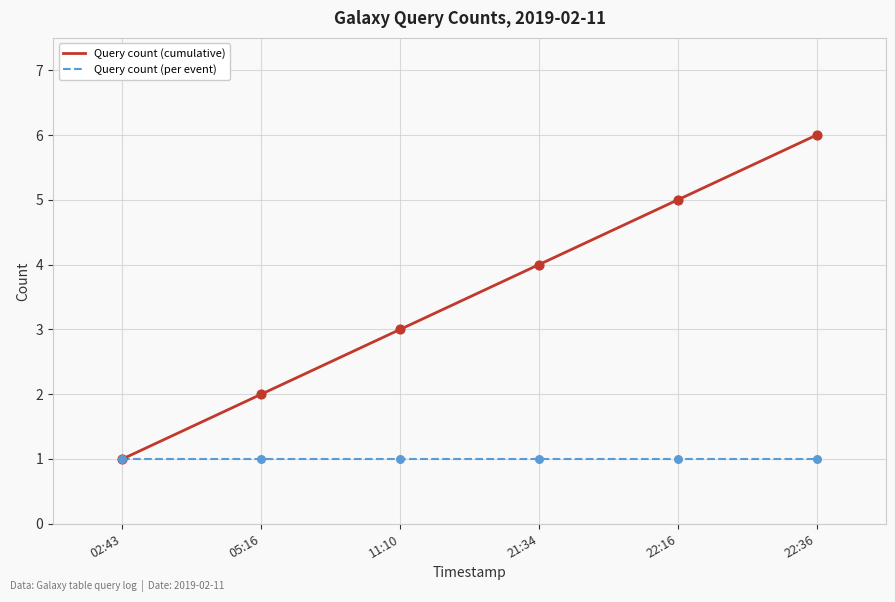

What is the total value across all series at 21:34?

5